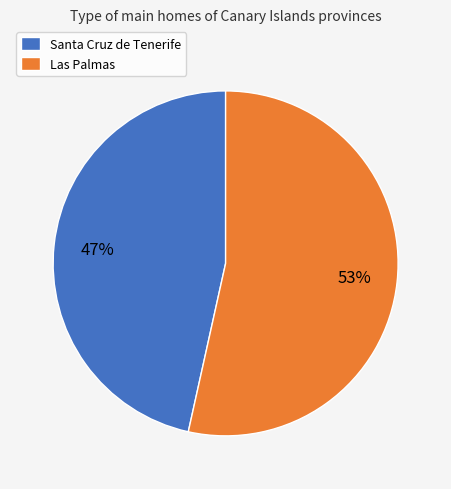

Which slice represents more than half of the pie?

Las Palmas